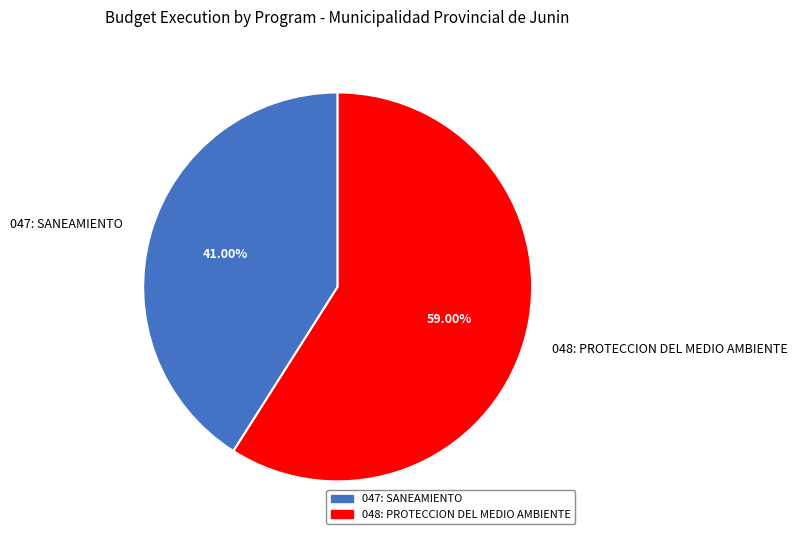

Is there a majority slice in this chart?

Yes